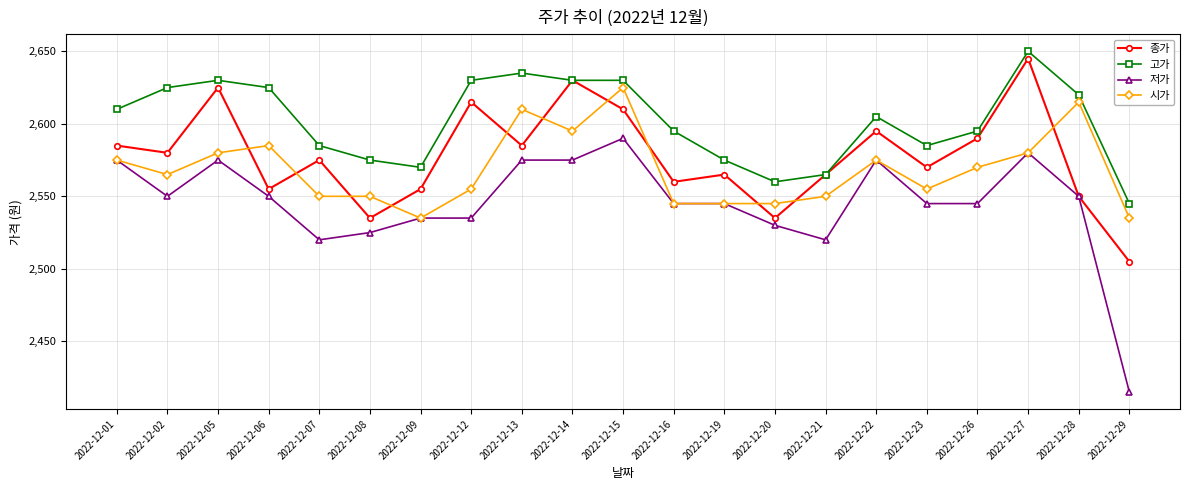

Does the chart have visible grid lines?

Yes